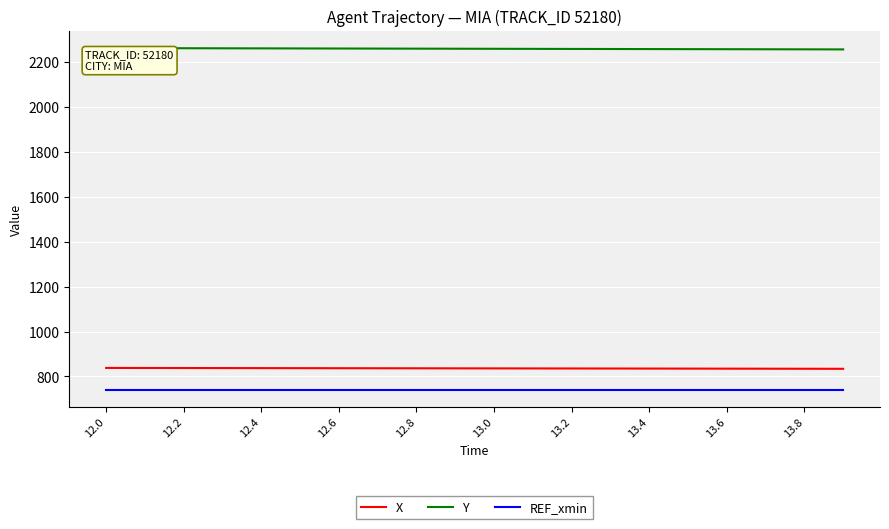

What is the maximum value shown in the chart?

2262.3